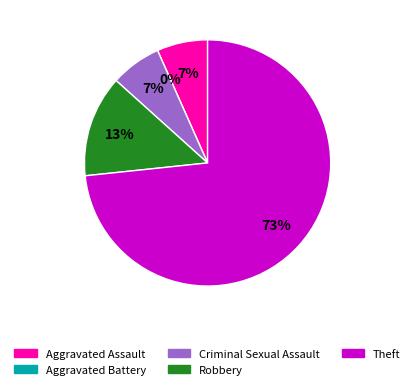

What is the smallest slice in the pie chart?

Aggravated Battery